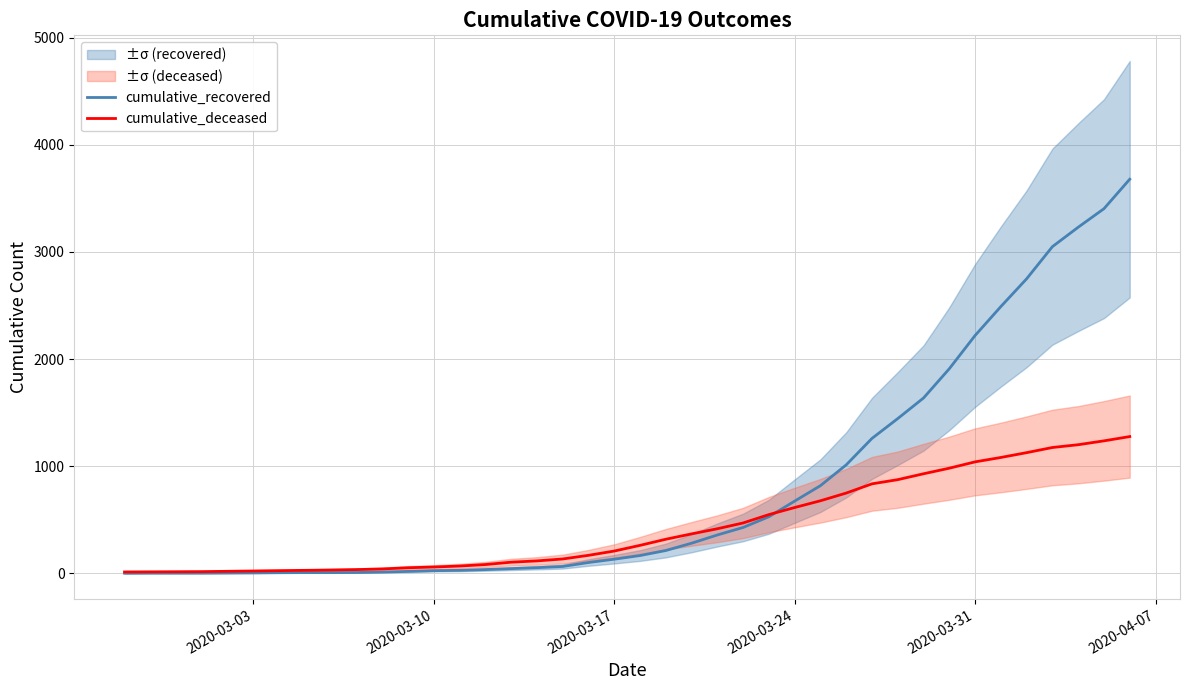

What is the highest value of the cumulative_recovered series?

3678